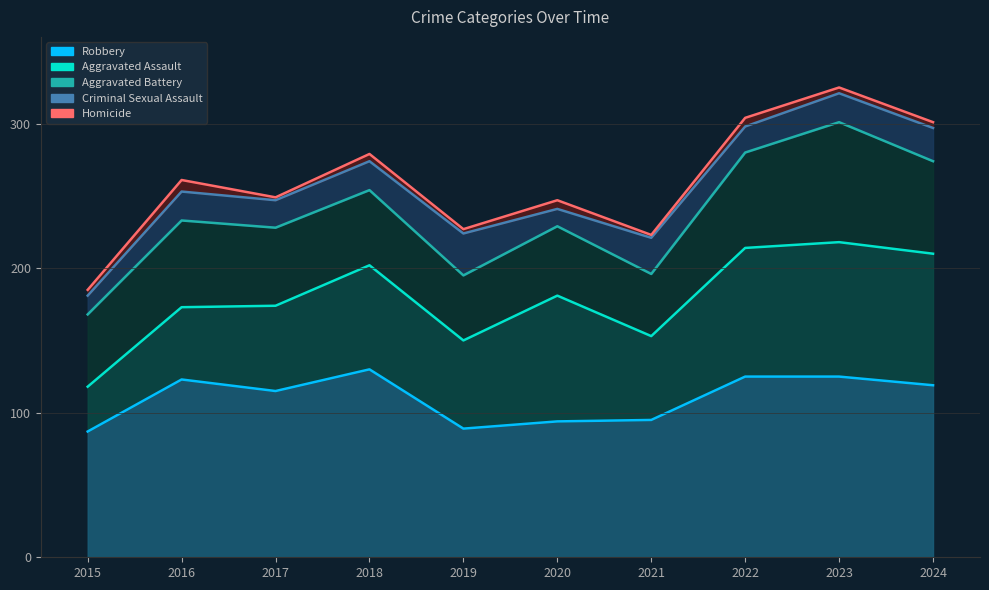

Where is the first local minimum for Aggravated Battery?

2019